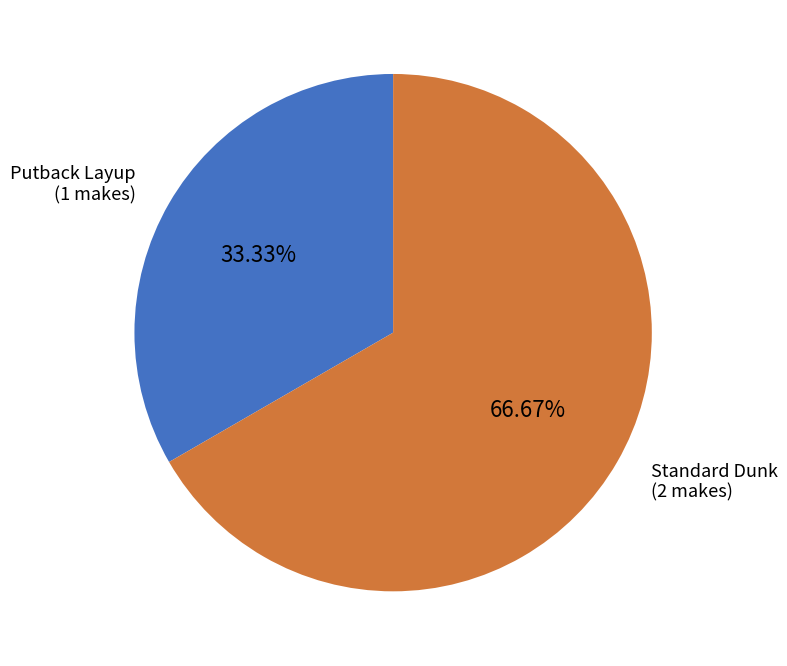

Is there a majority slice in this chart?

Yes